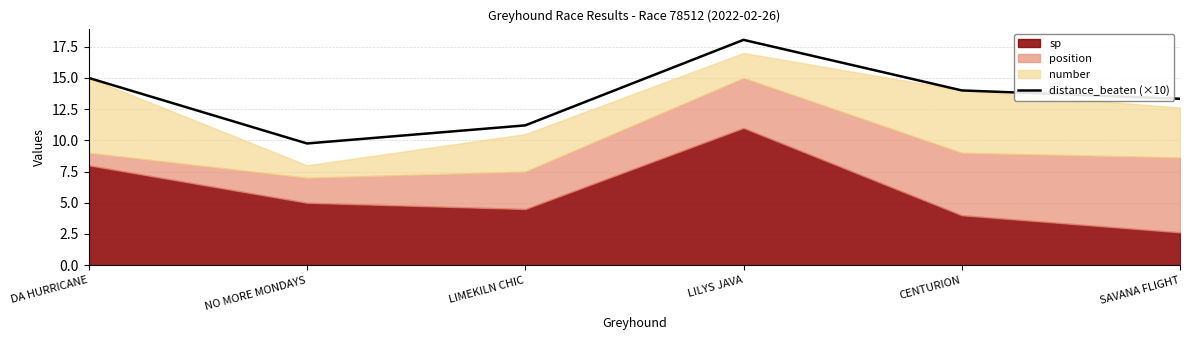

Between SAVANA FLIGHT and CENTURION, which is larger?

CENTURION